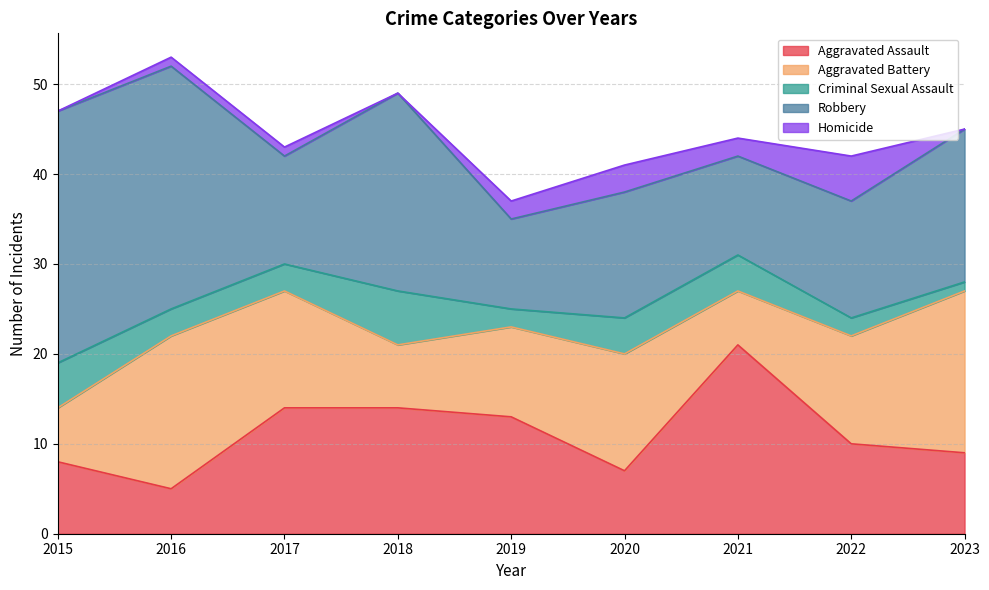

True or false: Aggravated Battery and Homicide intersect in this chart.

False